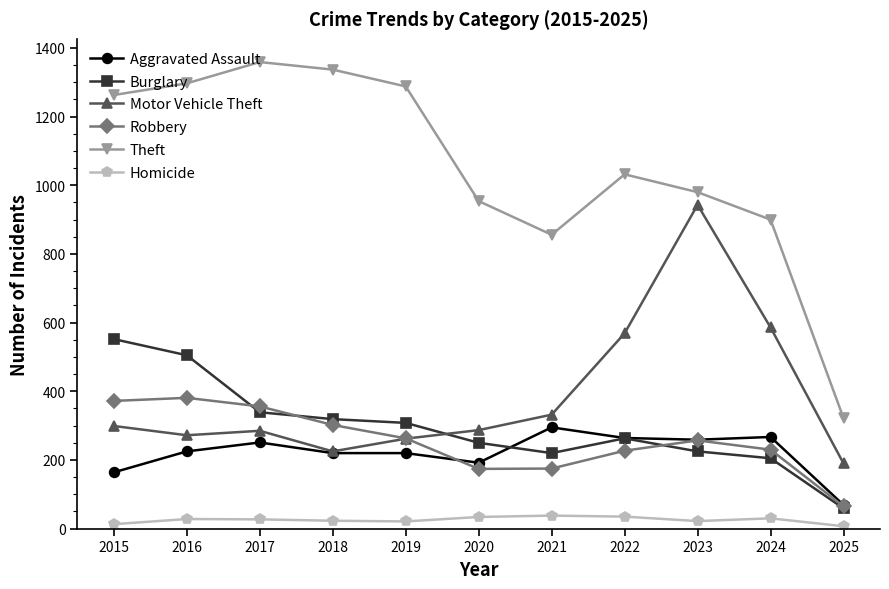

True or false: Theft and Robbery cross at least once.

False